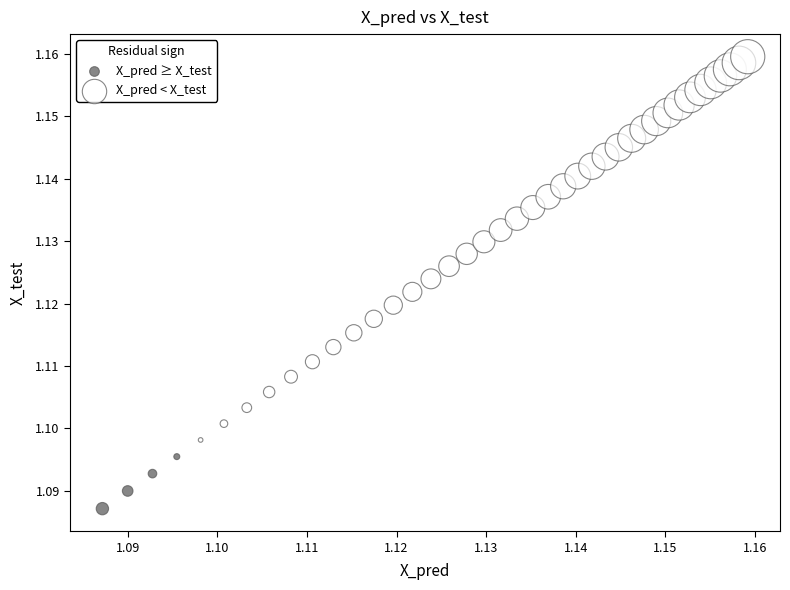

Which series contains the lowest Y value?

X_pred ≥ X_test